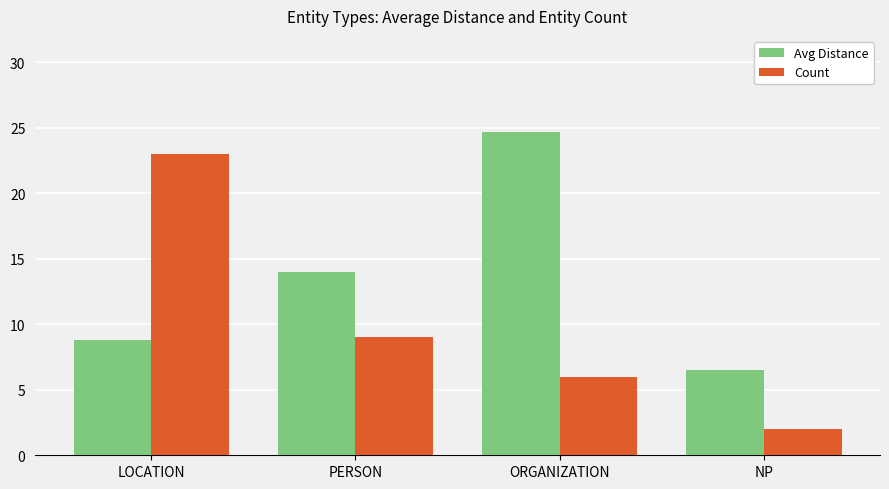

Does the chart contain stacked bars?

No